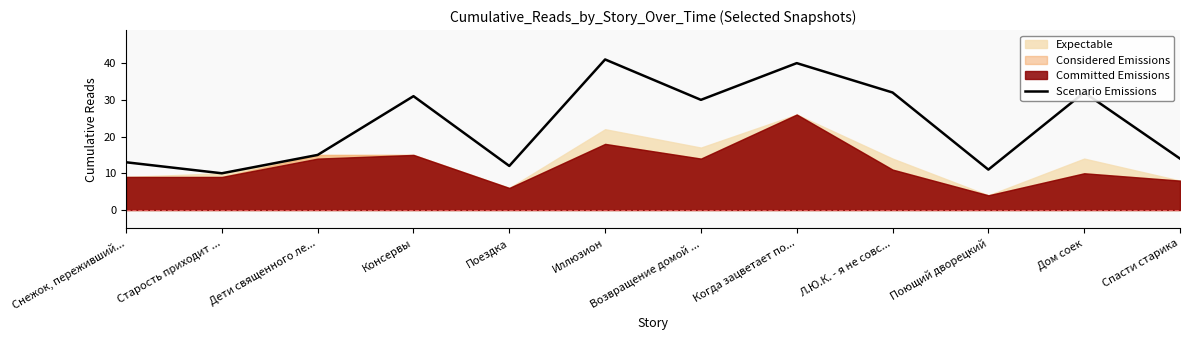

What is the average value?

23